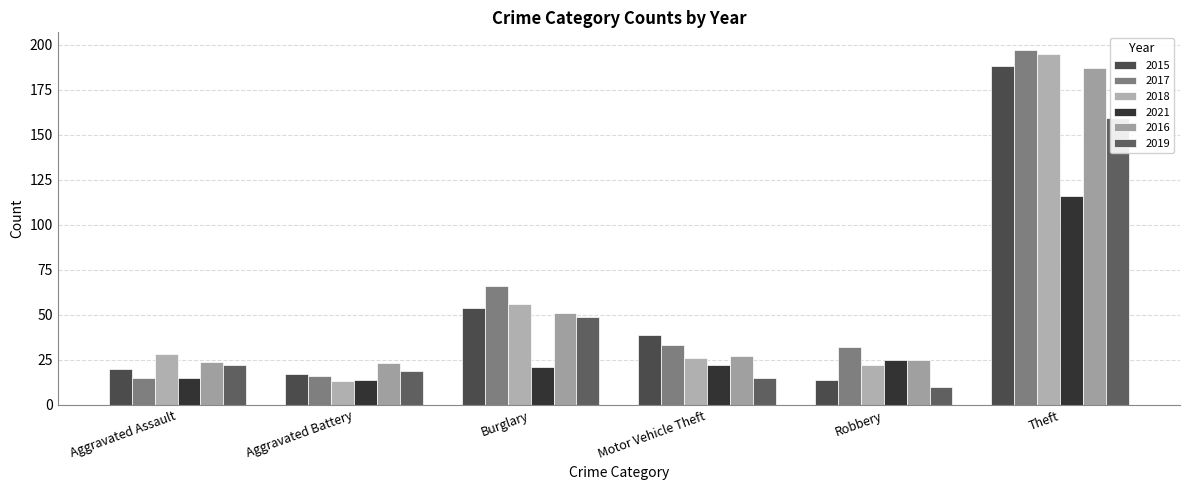

Reading left to right, what are all the values shown in this chart?

2015: 20	17	54	39	14	188
2017: 15	16	66	33	32	197
2018: 28	13	56	26	22	195
2021: 15	14	21	22	25	116
2016: 24	23	51	27	25	187
2019: 22	19	49	15	10	159